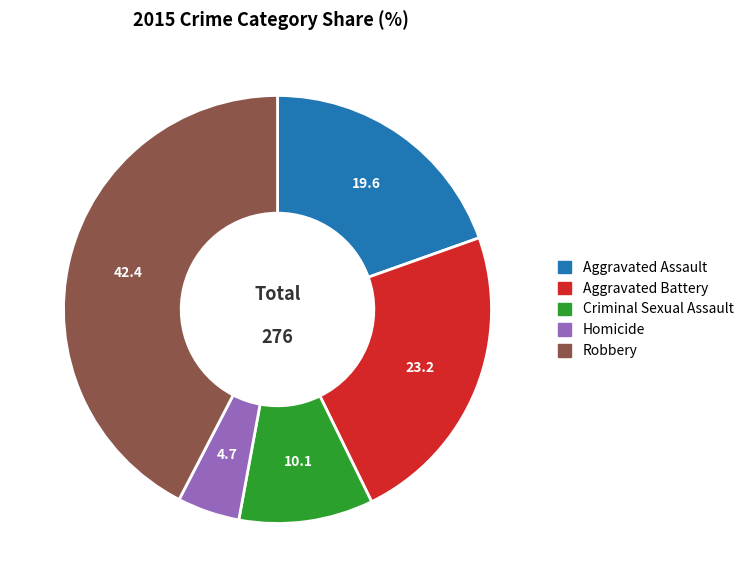

Is there a majority slice in this chart?

No